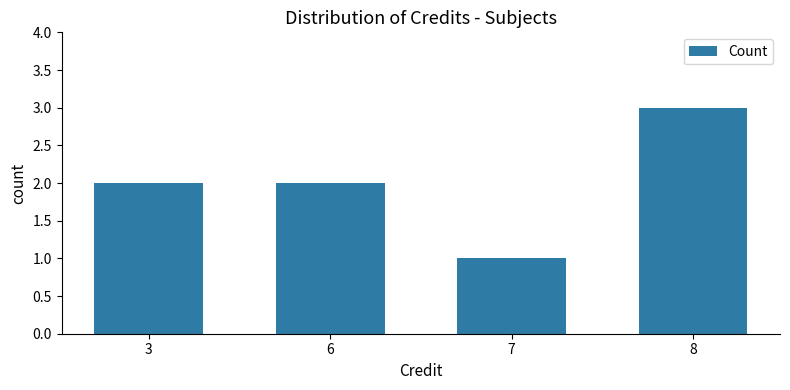

What is the average value?

2